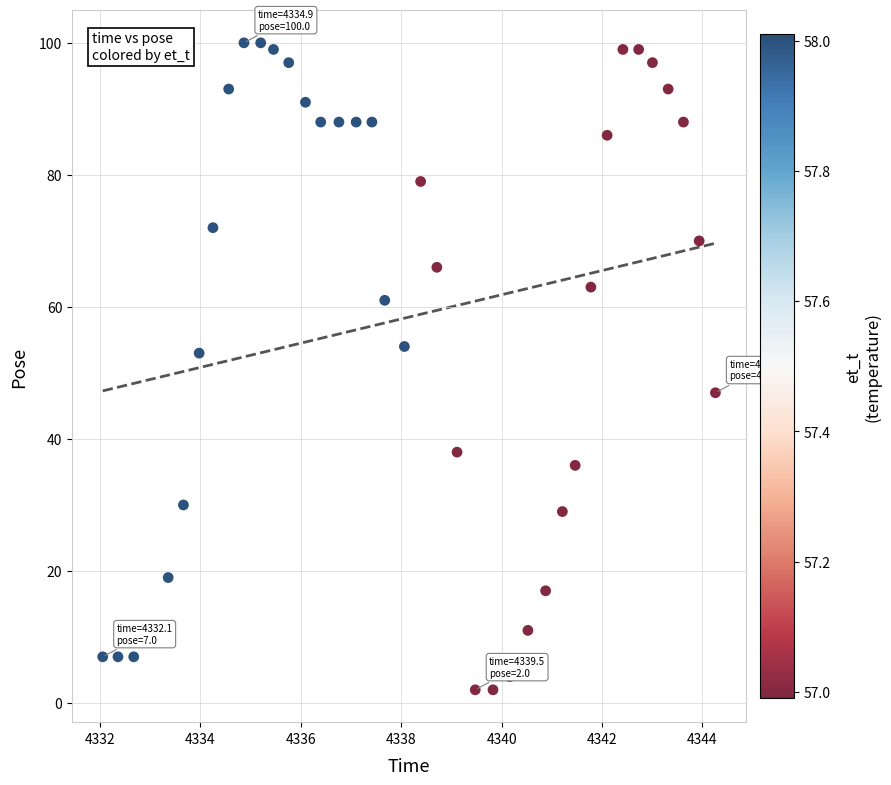

What is the range of Y values (max minus min)?

98